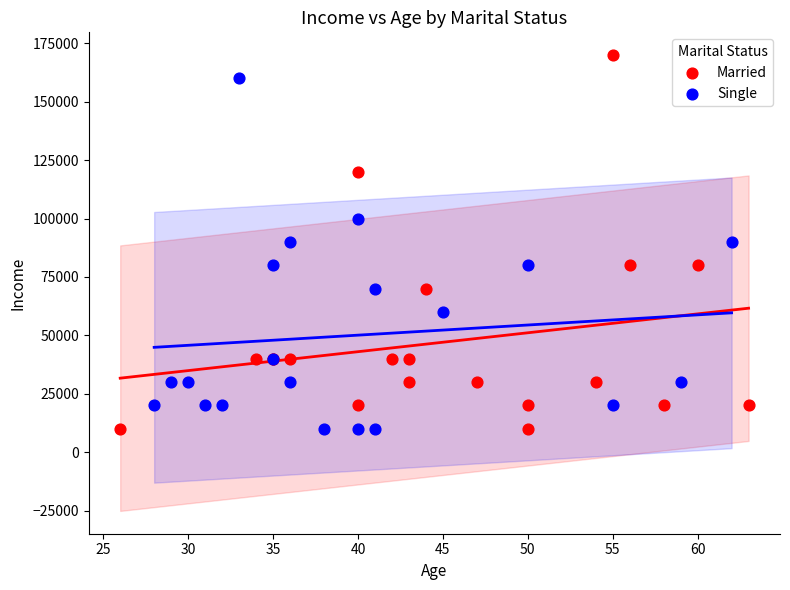

What are all the series names shown in the legend?

Married, Single